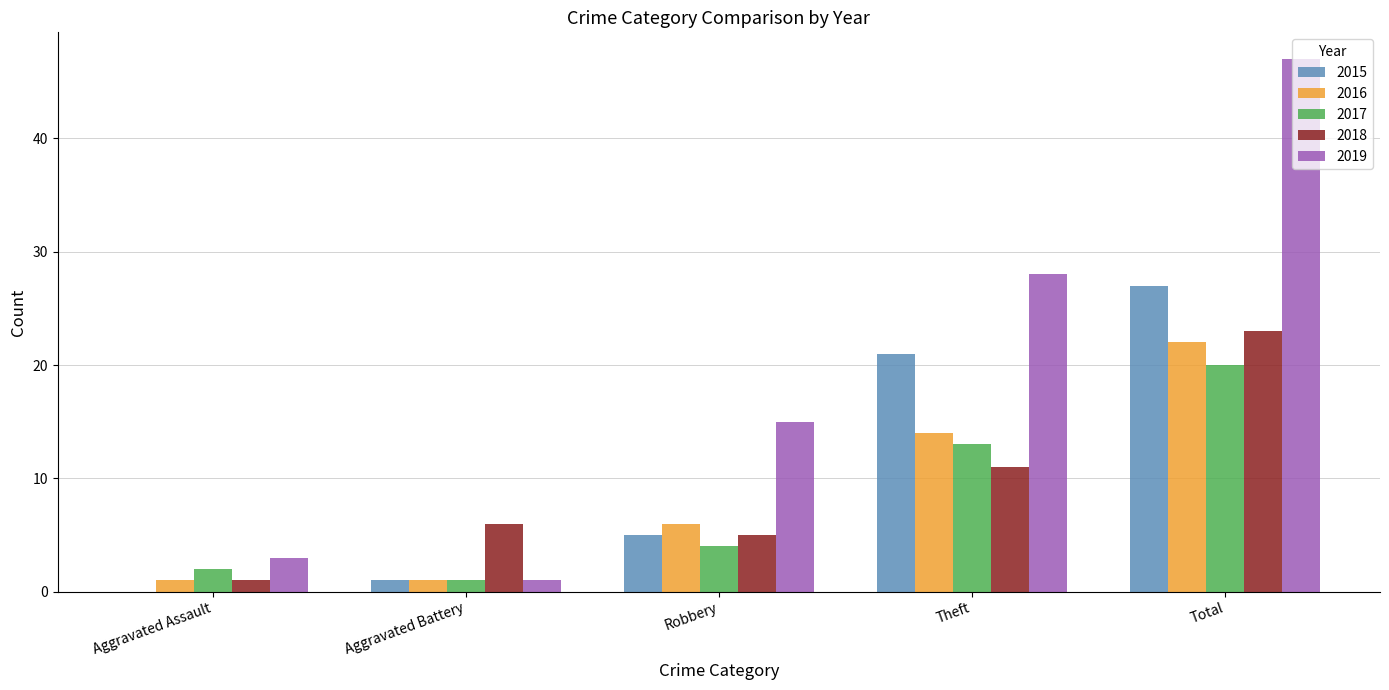

The 2019 series shows 3 at Aggravated Assault. True or false?

True